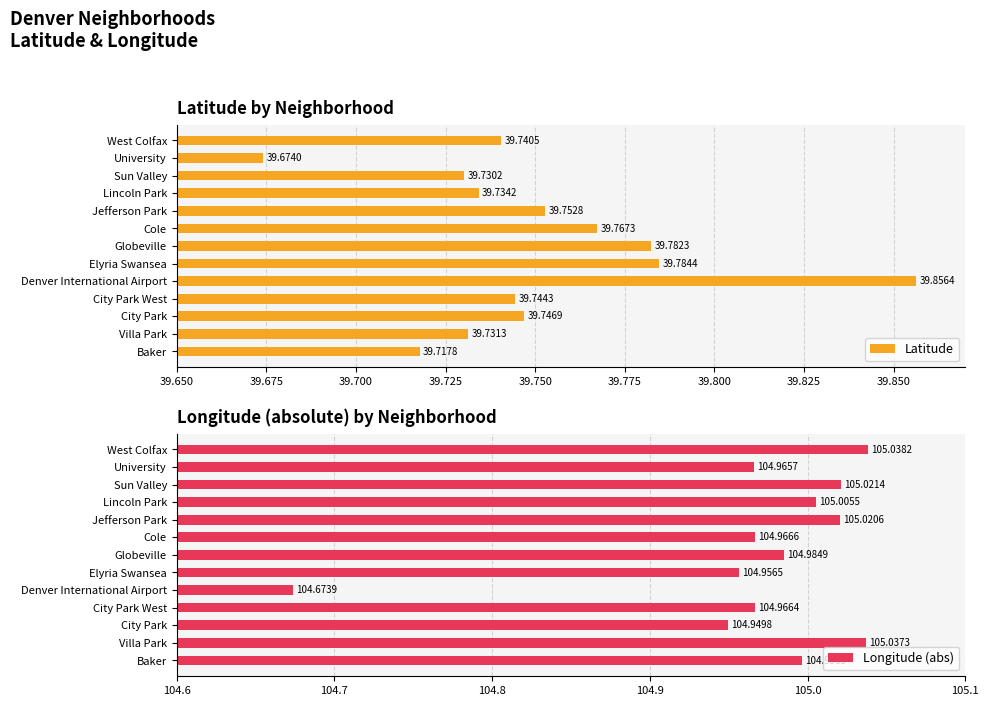

List the labels in order of Latitude value, smallest first.

University, Baker, Sun Valley, Villa Park, Lincoln Park, West Colfax, City Park West, City Park, Jefferson Park, Cole, Globeville, Elyria Swansea, Denver International Airport